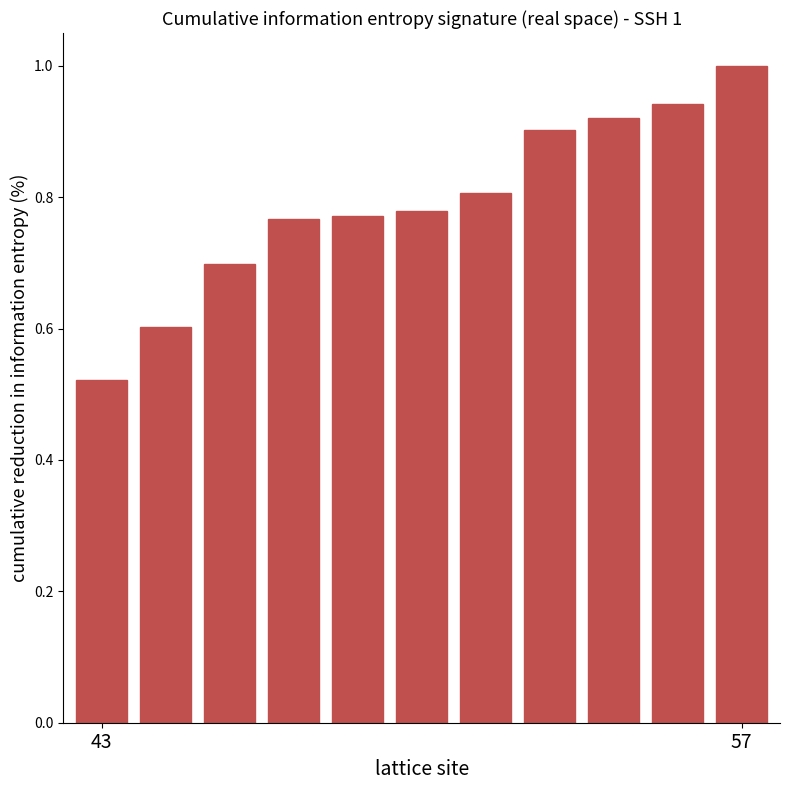

What is the sum of all values?

8.7